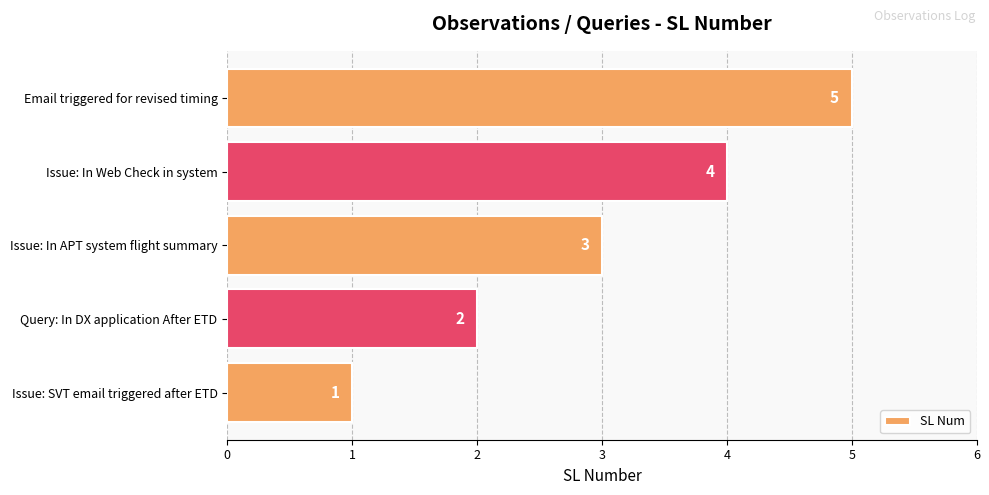

Where is the data nearest to the value 3?

Issue: In APT system flight summary